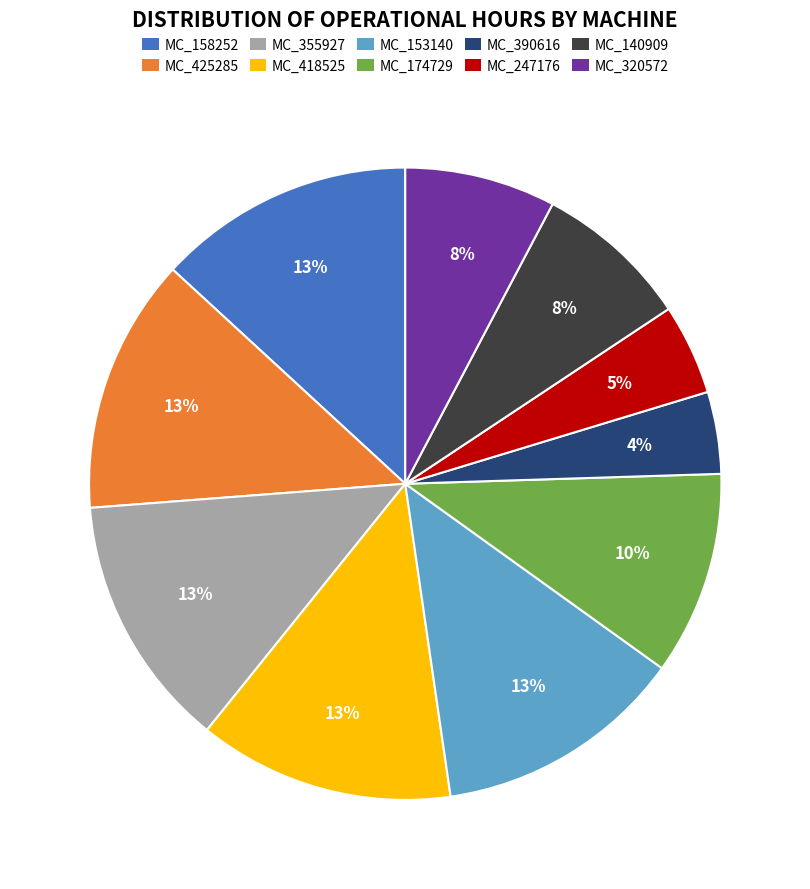

To the nearest percent, what is the combined percentage of MC_355927 and MC_140909?

21%